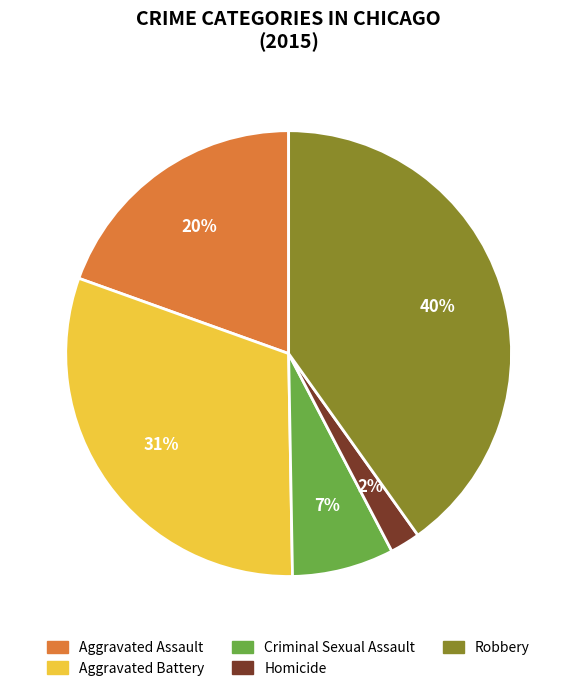

Between Aggravated Assault and Criminal Sexual Assault, which is larger?

Aggravated Assault